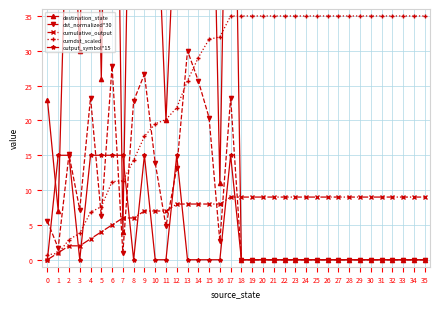

Between which two adjacent categories do dst_normalized*30 and output_symbol*15 first intersect?

0 and 1